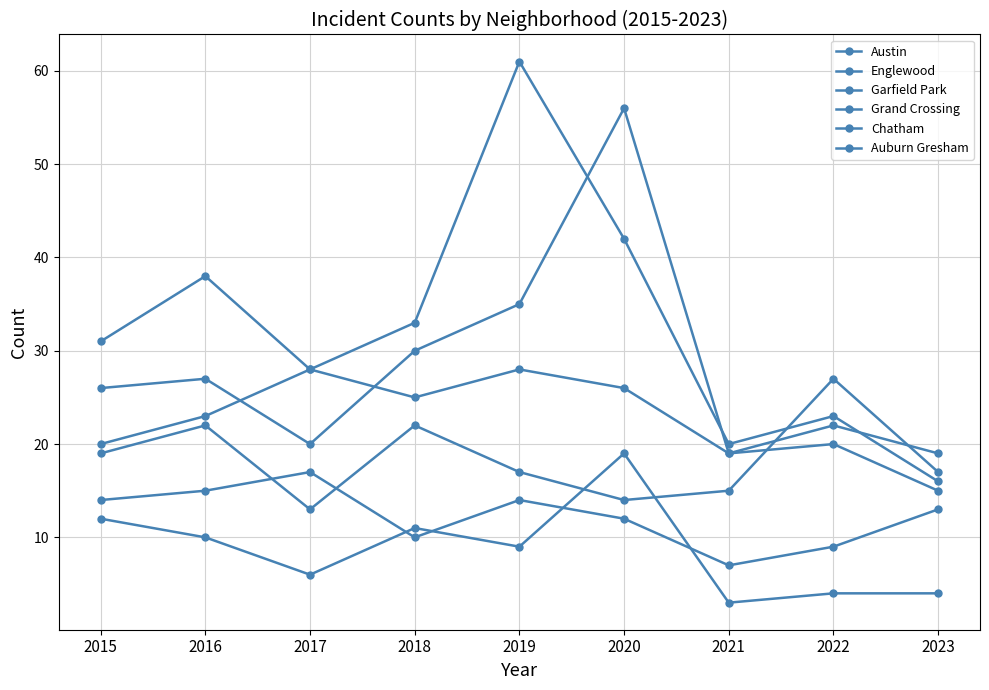

True or false: Chatham has more than 0 interior local peaks.

True